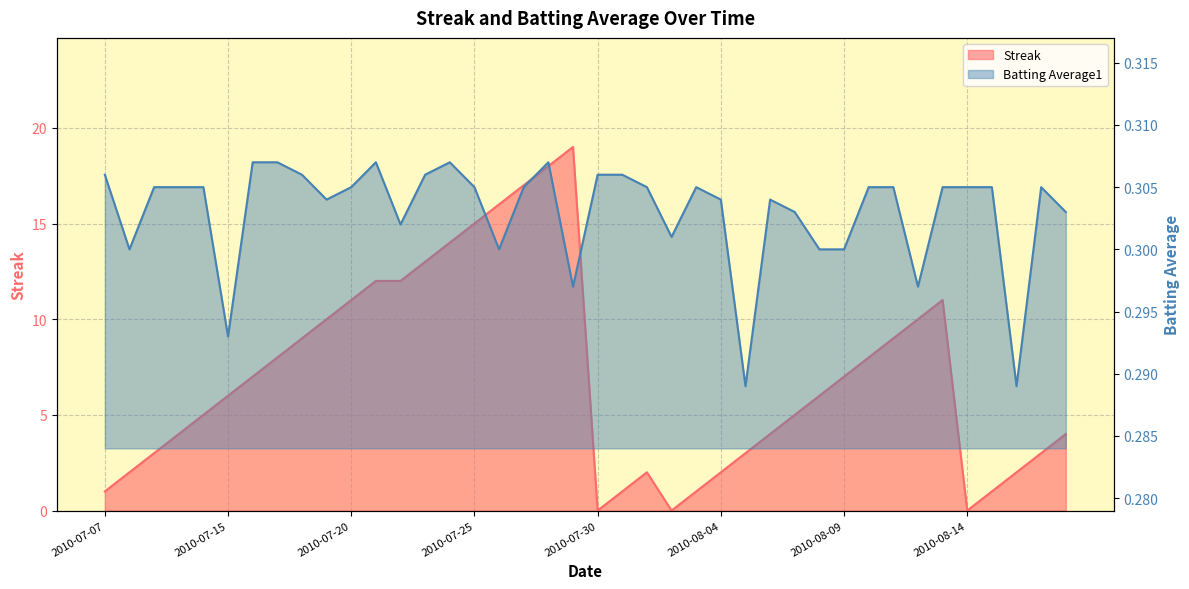

The value of Batting Average1 at 2010-07-07 is 0.5. True or false?

False